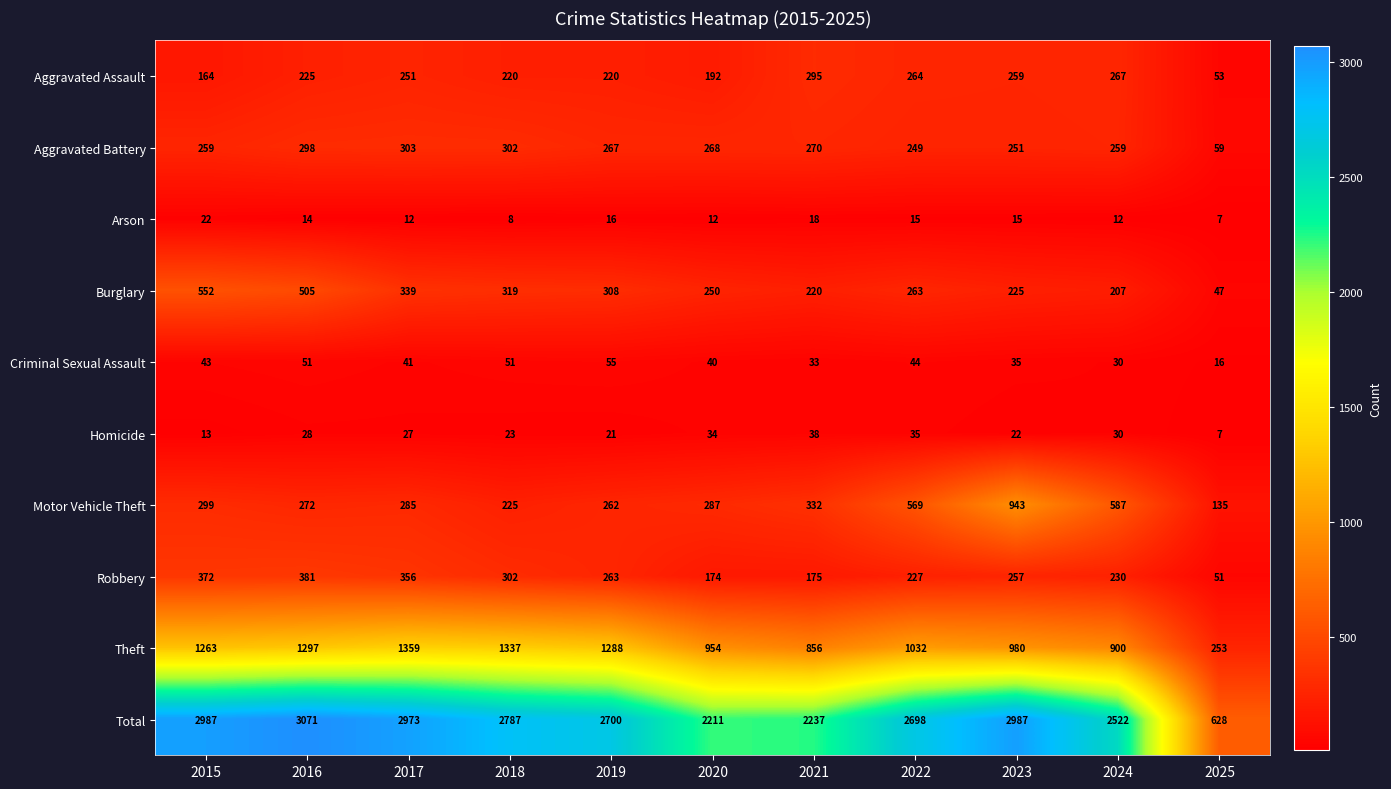

Between 2016 and 2024, which series saw the biggest shift?

Total